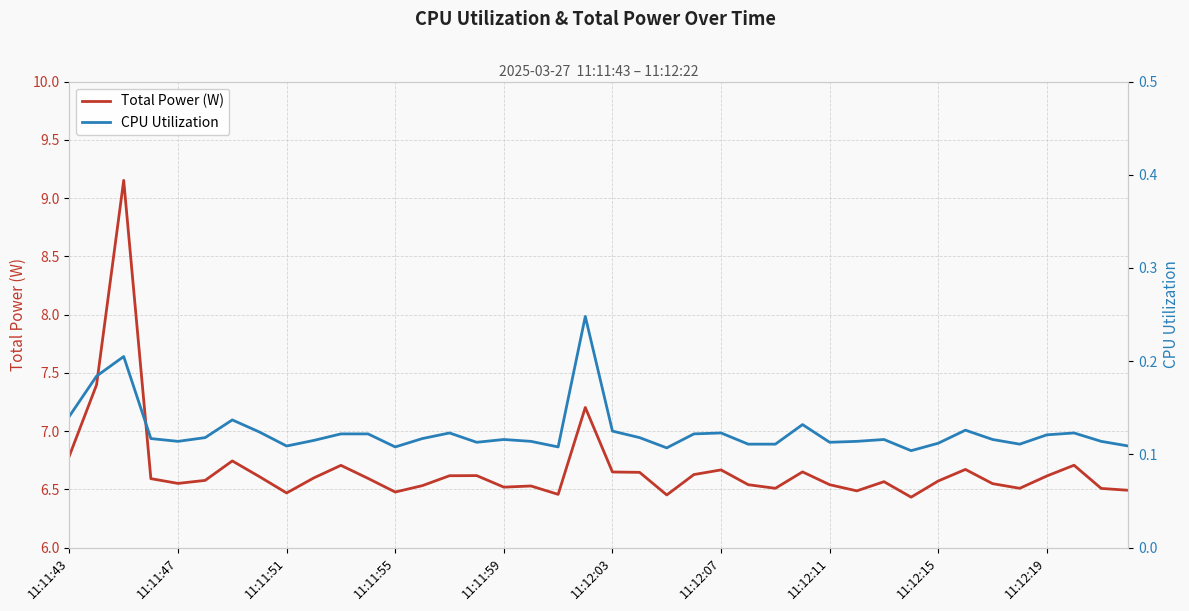

True or false: CPU Utilization and Total Power (W) cross at least once.

False